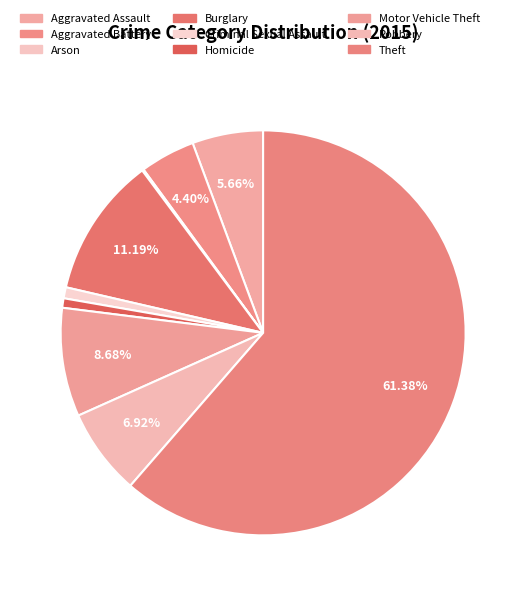

Which category has the smallest portion of the pie?

Arson